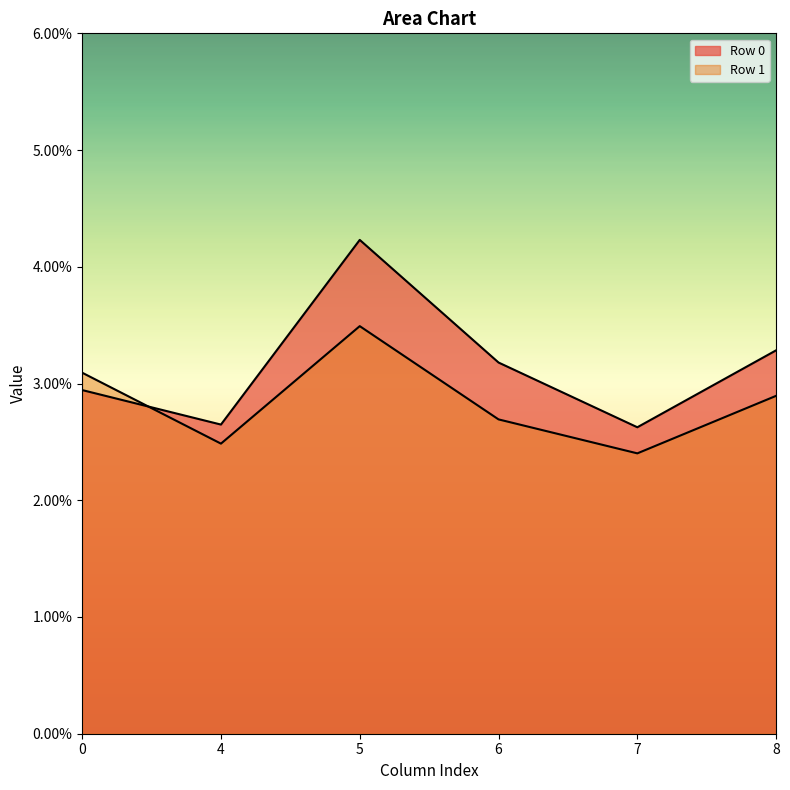

Rank the series by their maximum value, from highest to lowest.

Row 0, Row 1